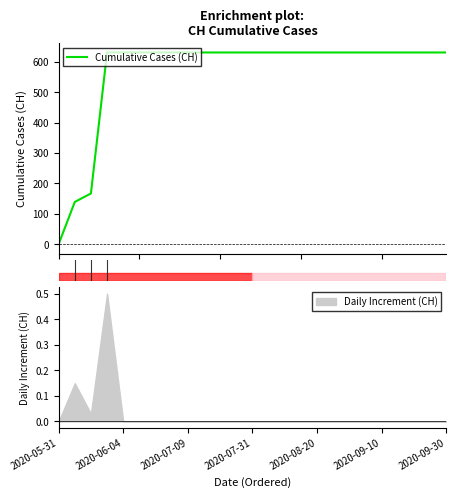

The value of Daily Increment (CH) at 2020-08-20 is 0.0. True or false?

True